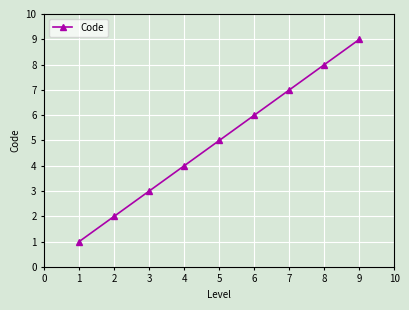

What is the change in value from 5 to 8?

+3